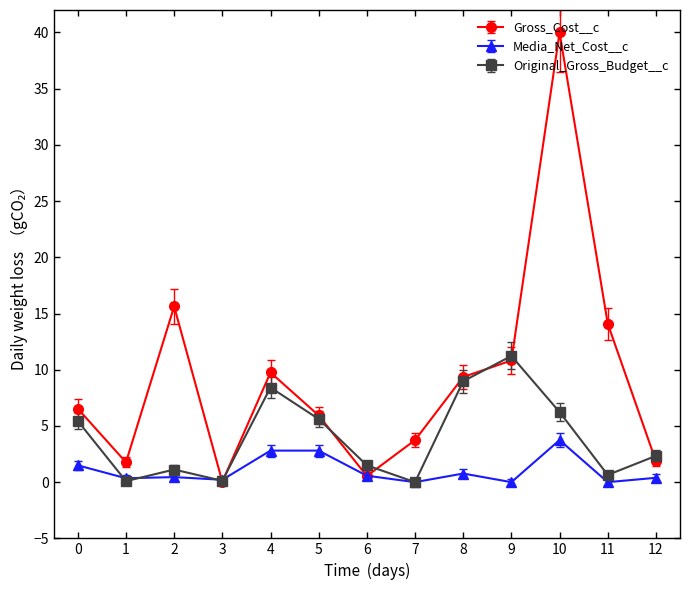

Is it true that Media_Net_Cost__c equals 0.3 at 1?

True